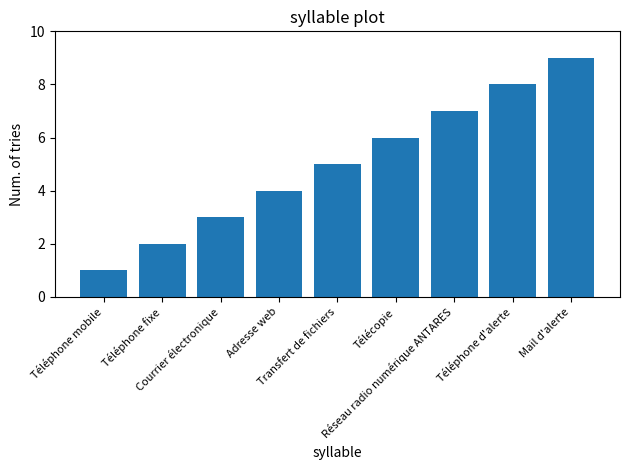

List the labels in order of value, largest first.

Mail d'alerte, Téléphone d'alerte, Réseau radio numérique ANTARES, Télécopie, Transfert de fichiers, Adresse web, Courrier électronique, Téléphone fixe, Téléphone mobile